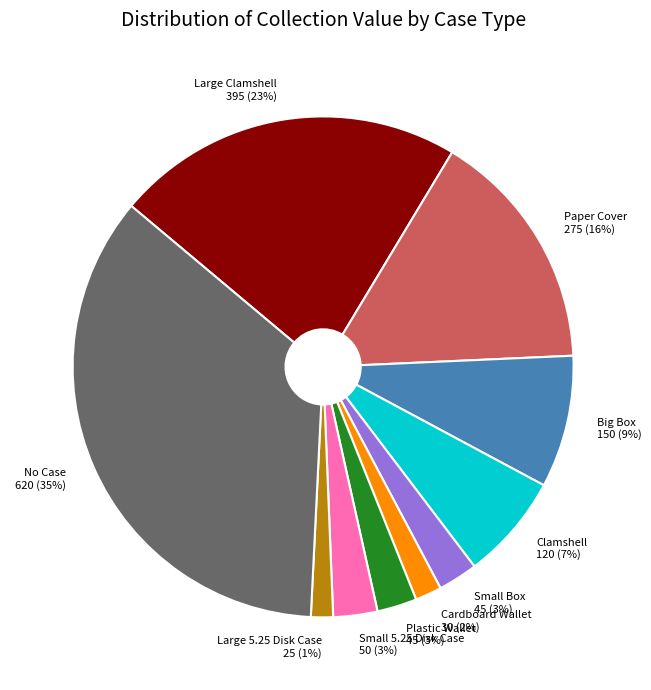

True or false: Large Clamshell 395 (23%) accounts for 15% of the total.

False